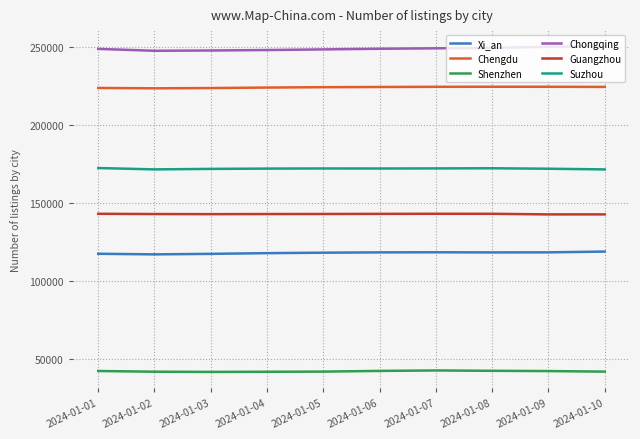

What is the greatest value displayed?

250673.0